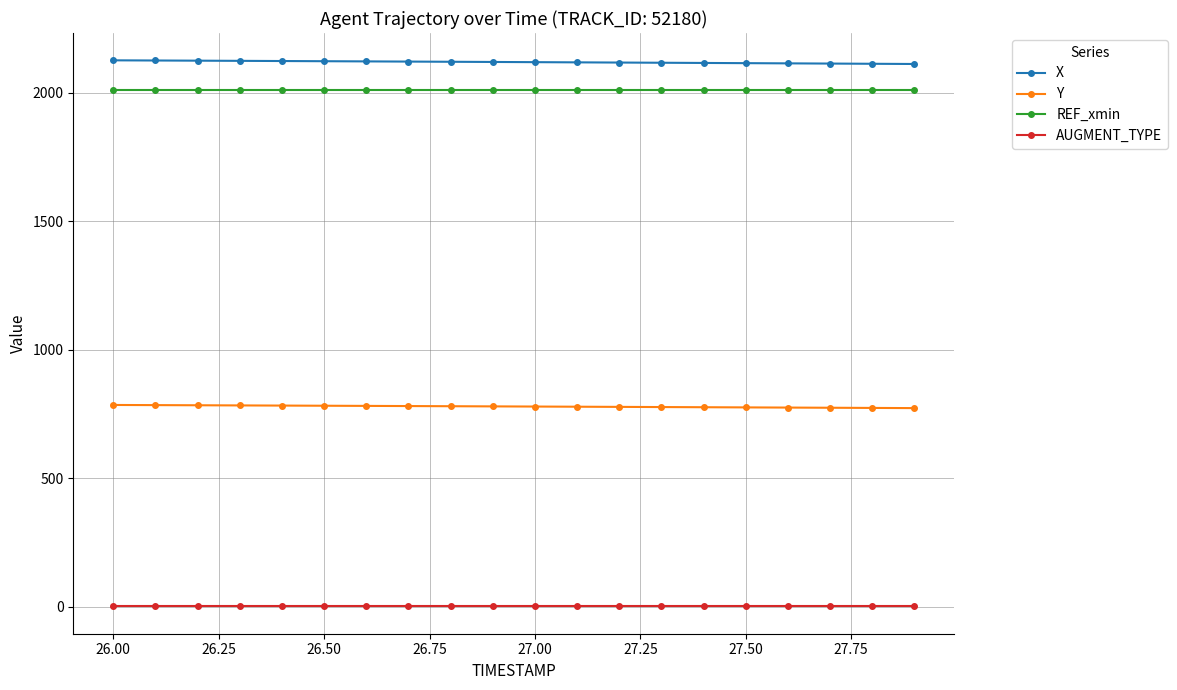

What is the highest value of the X series?

2126.2